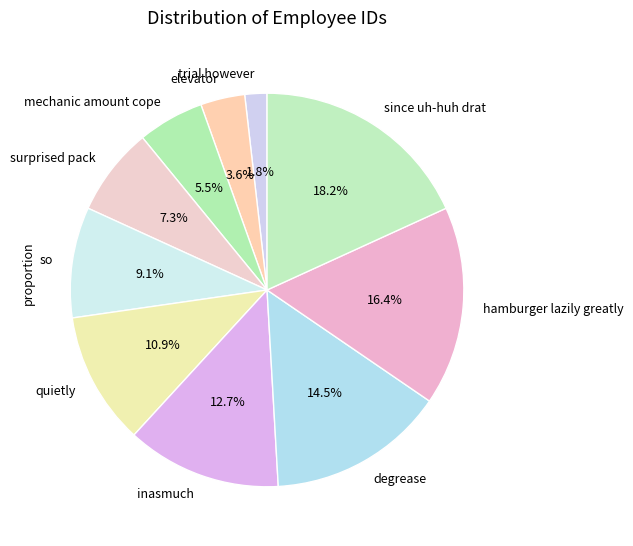

Combined, what portion of the pie is quietly and since uh-huh drat?

29.1%